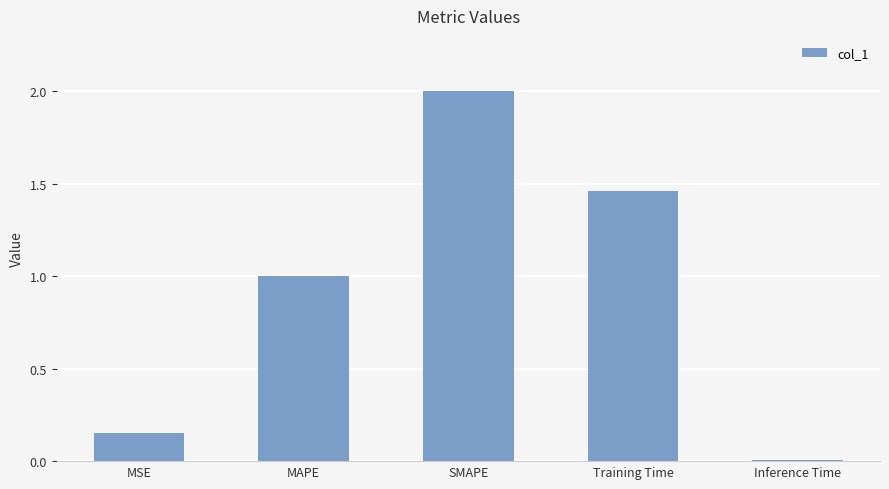

What is the difference between the second highest and second lowest values?

1.3